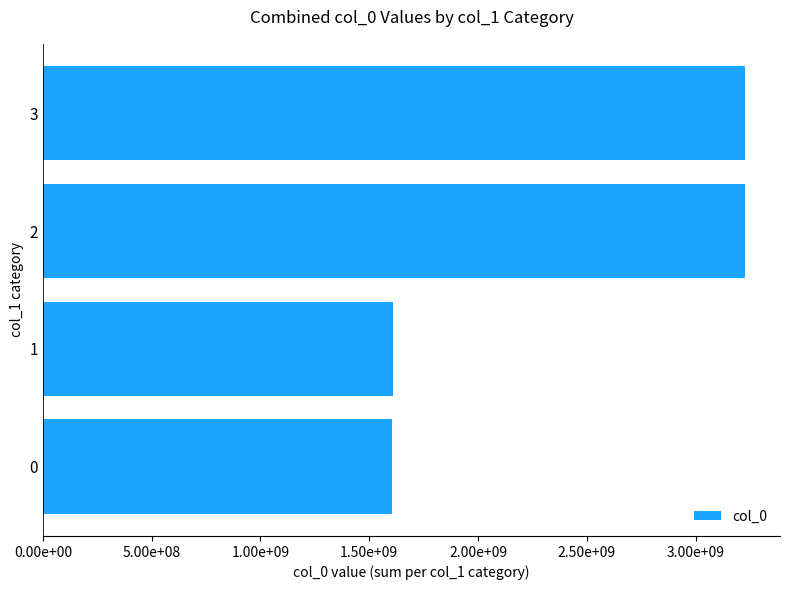

Are the bars horizontal?

Yes